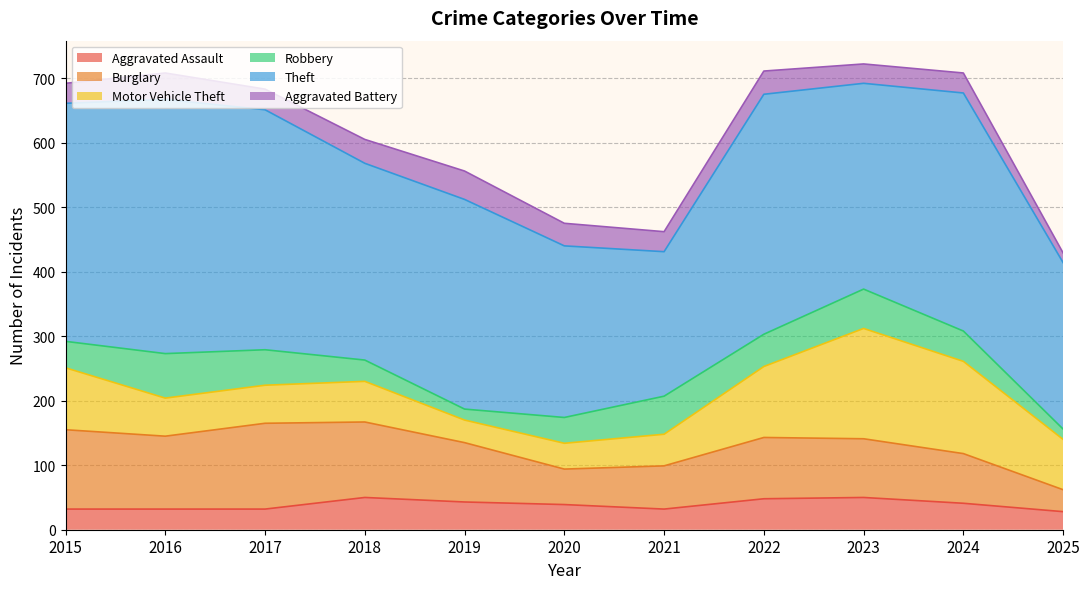

Does the chart have visible grid lines?

Yes